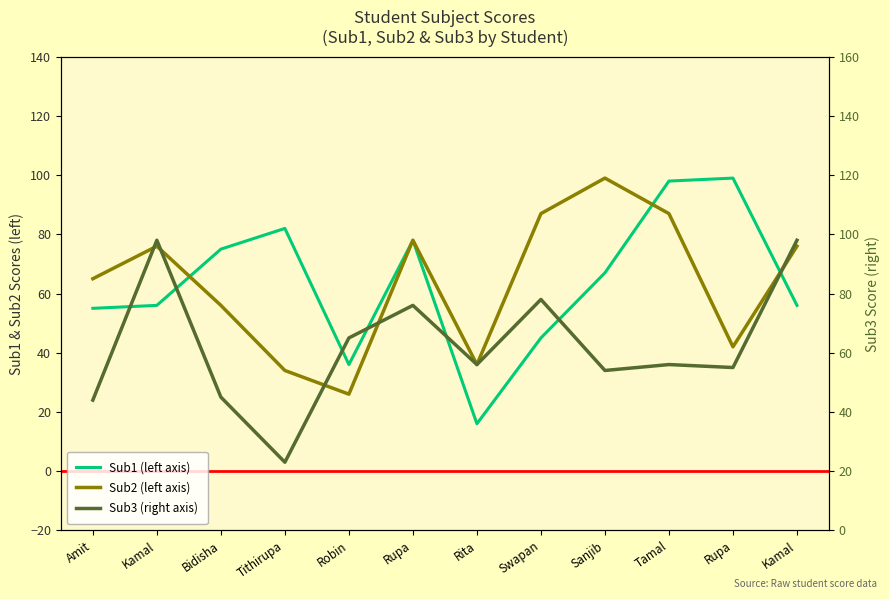

At which category does Sub2 (left axis) reach its first local valley?

Robin